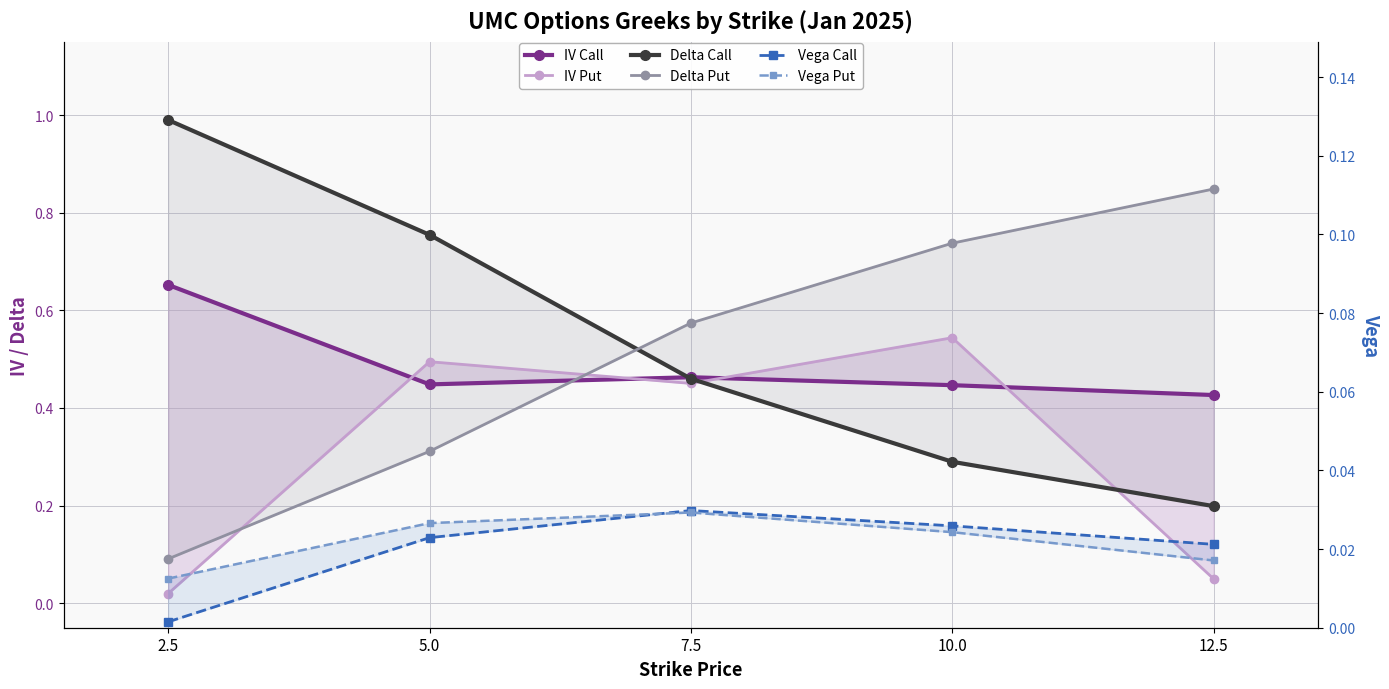

The IV Put series shows 0.5 at 5.0. True or false?

True